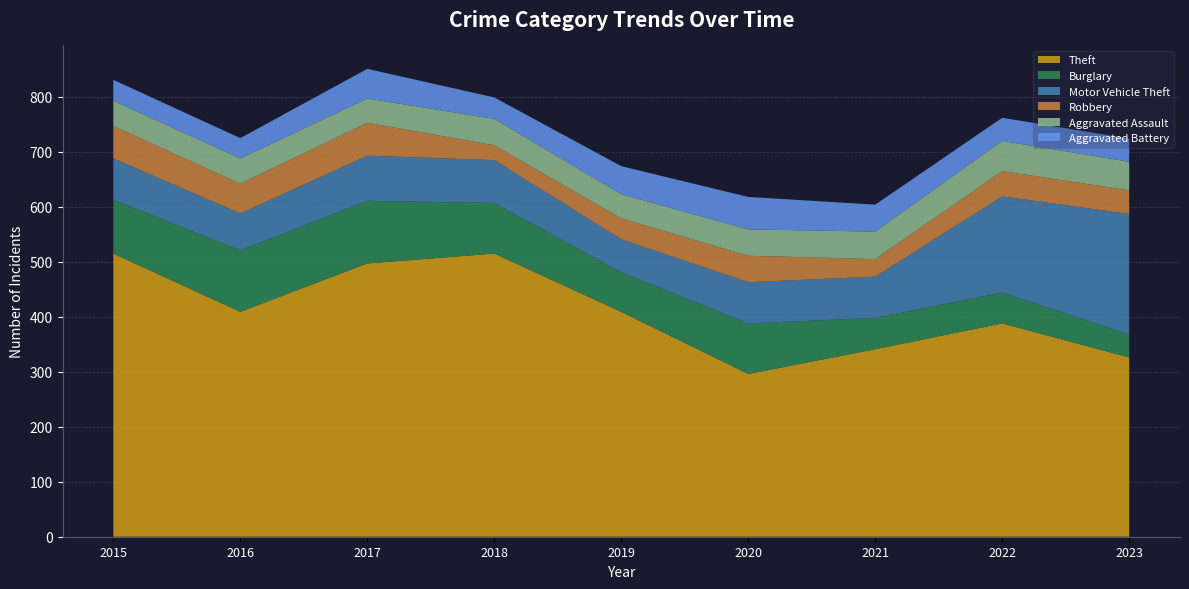

Reading right to left, transcribe all the data shown in this chart.

Theft: 326	388	341	296	409	515	497	409	515
Burglary: 42	56	57	92	72	92	114	112	98
Motor Vehicle Theft: 219	175	75	75	60	78	82	67	75
Robbery: 43	46	32	48	38	27	60	54	59
Aggravated Assault: 52	55	50	48	44	48	44	46	46
Aggravated Battery: 42	42	49	59	51	39	54	37	38